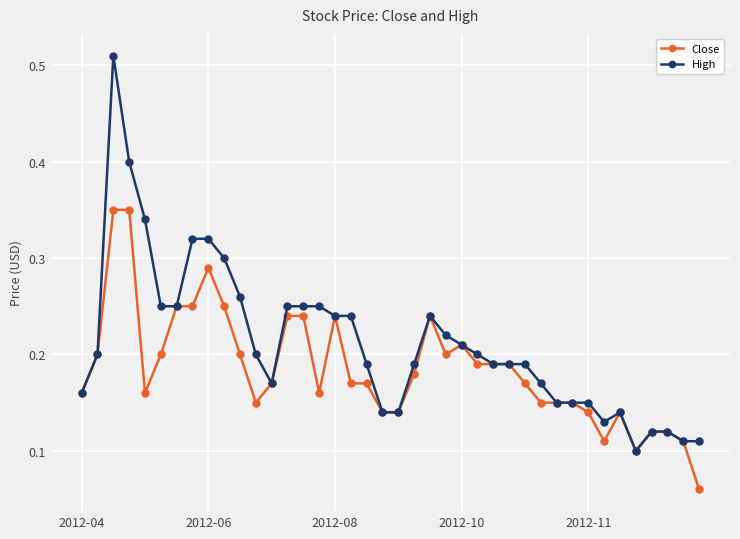

Count the Close values in the range 0 to 1.

40